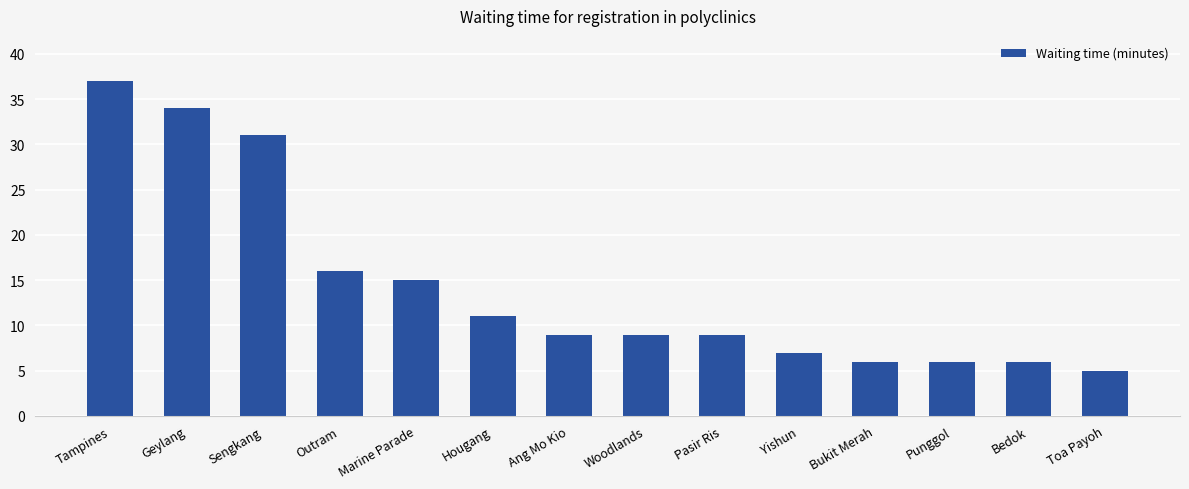

Is it true that the value at Sengkang is 31?

True